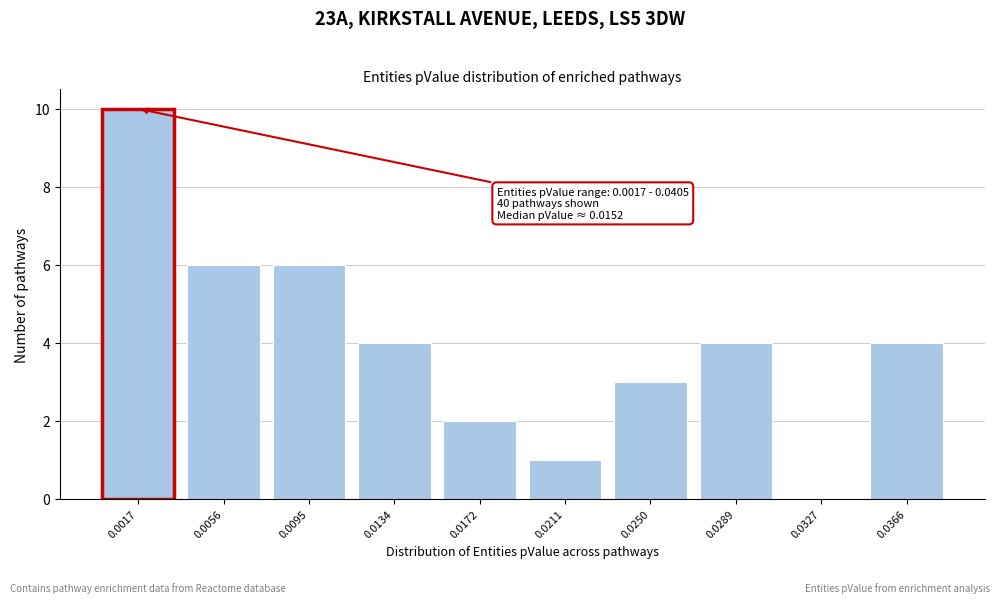

Reading left to right, list all the values displayed in this chart.

0.0017=10	0.0056=6	0.0095=6	0.0134=4	0.0172=2	0.0211=1	0.0250=3	0.0289=4	0.0327=0	0.0366=4